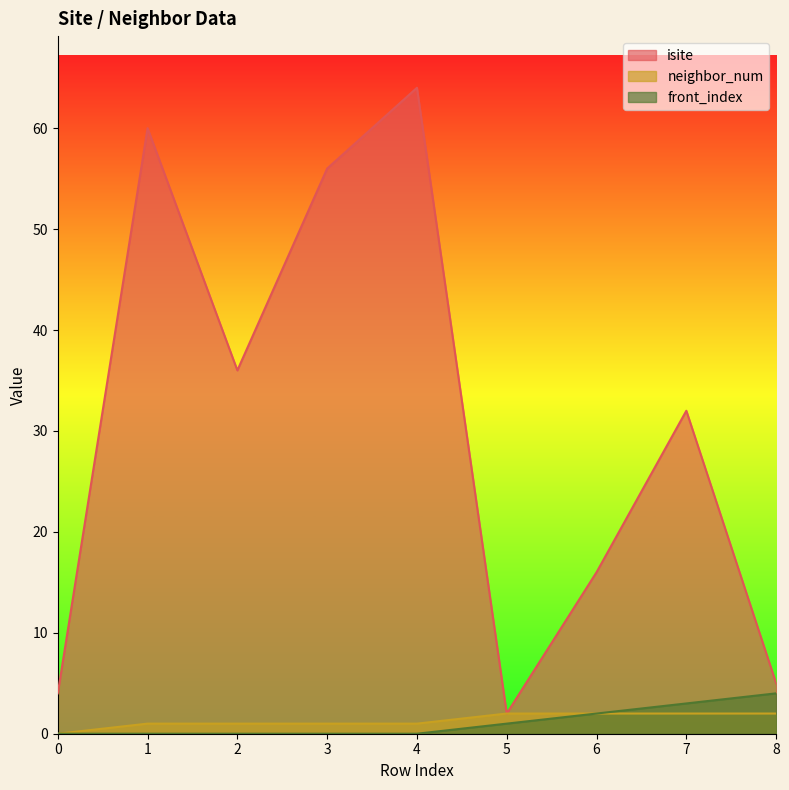

Reading left to right, extract all data points from this chart.

isite: 0=4	1=60	2=36	3=56	4=64	5=2	6=16	7=32	8=5
neighbor_num: 0=0	1=1	2=1	3=1	4=1	5=2	6=2	7=2	8=2
front_index: 0=0	1=0	2=0	3=0	4=0	5=1	6=2	7=3	8=4